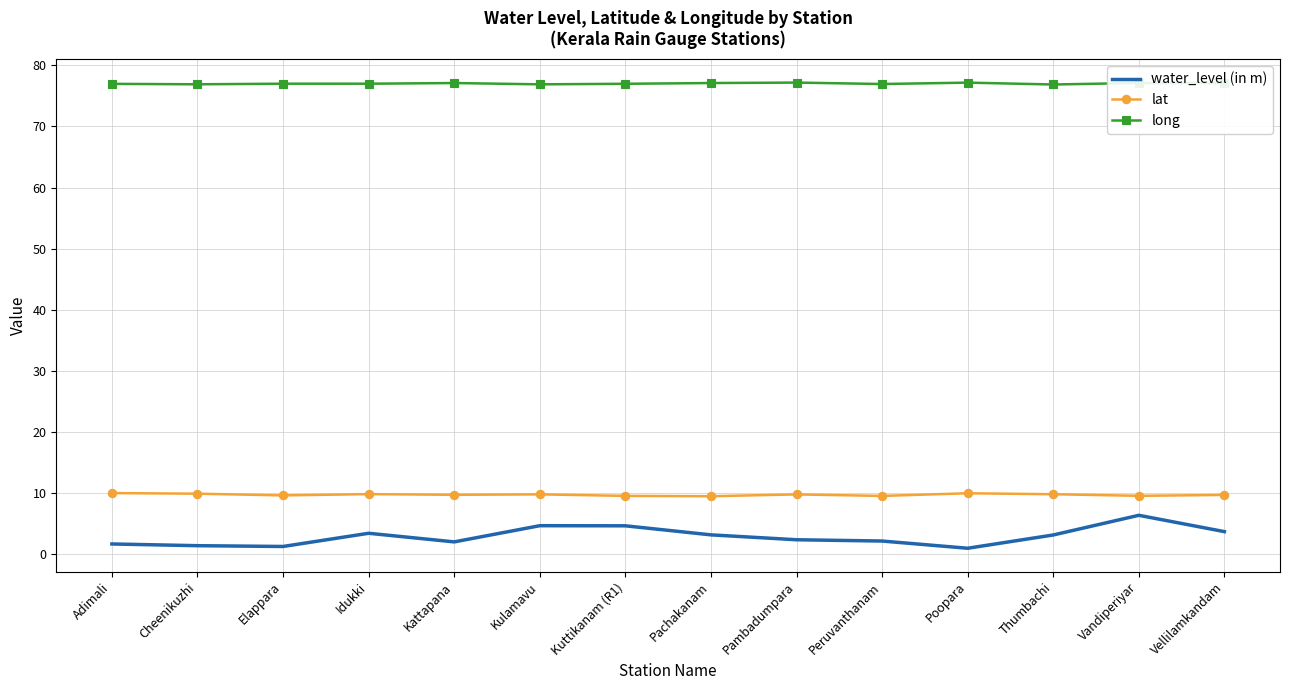

True or false: long and lat cross at least once.

False